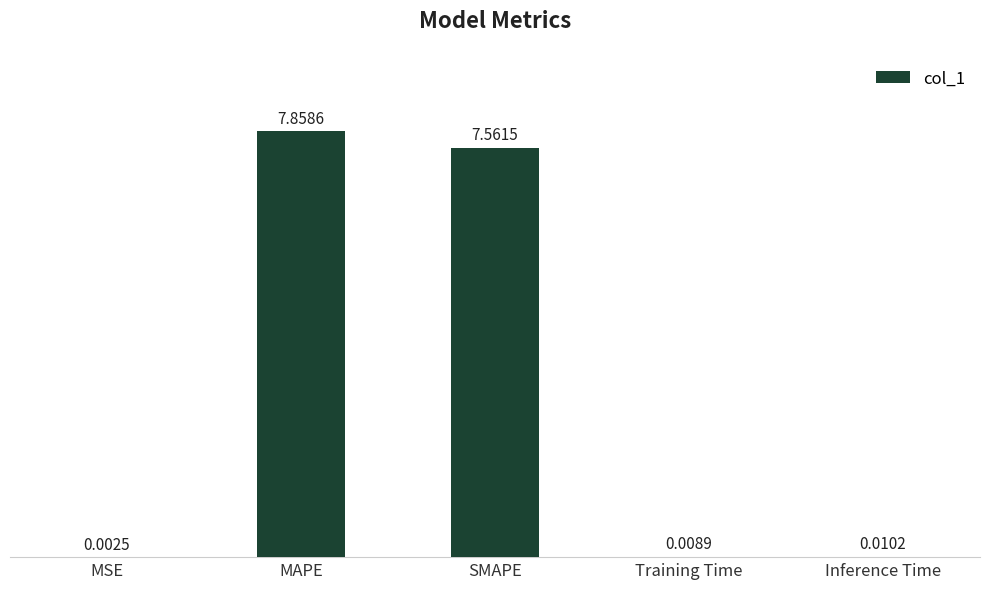

What is the sum of all values?

15.4